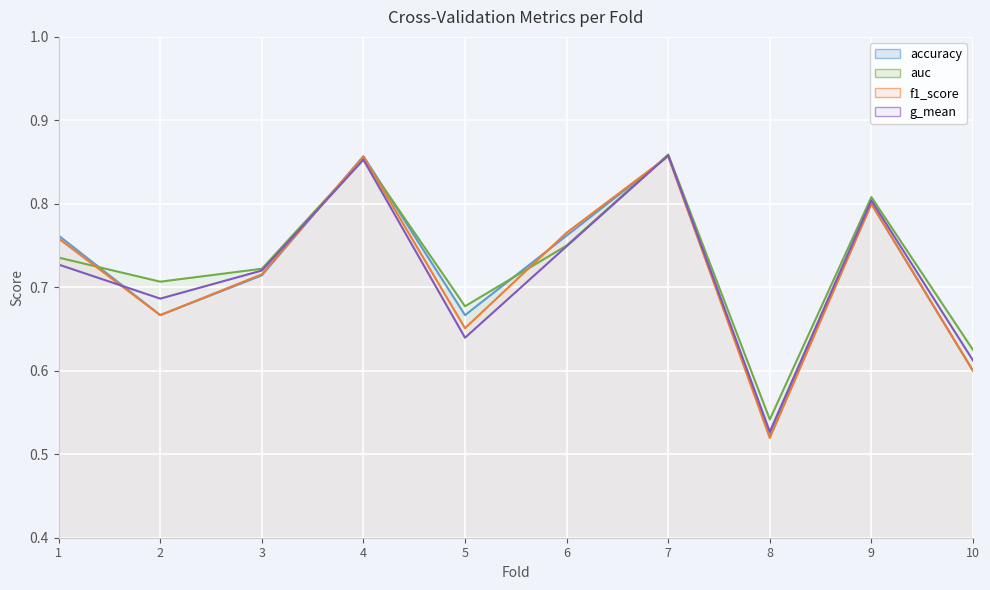

Which label corresponds to the smallest value in the chart?

8